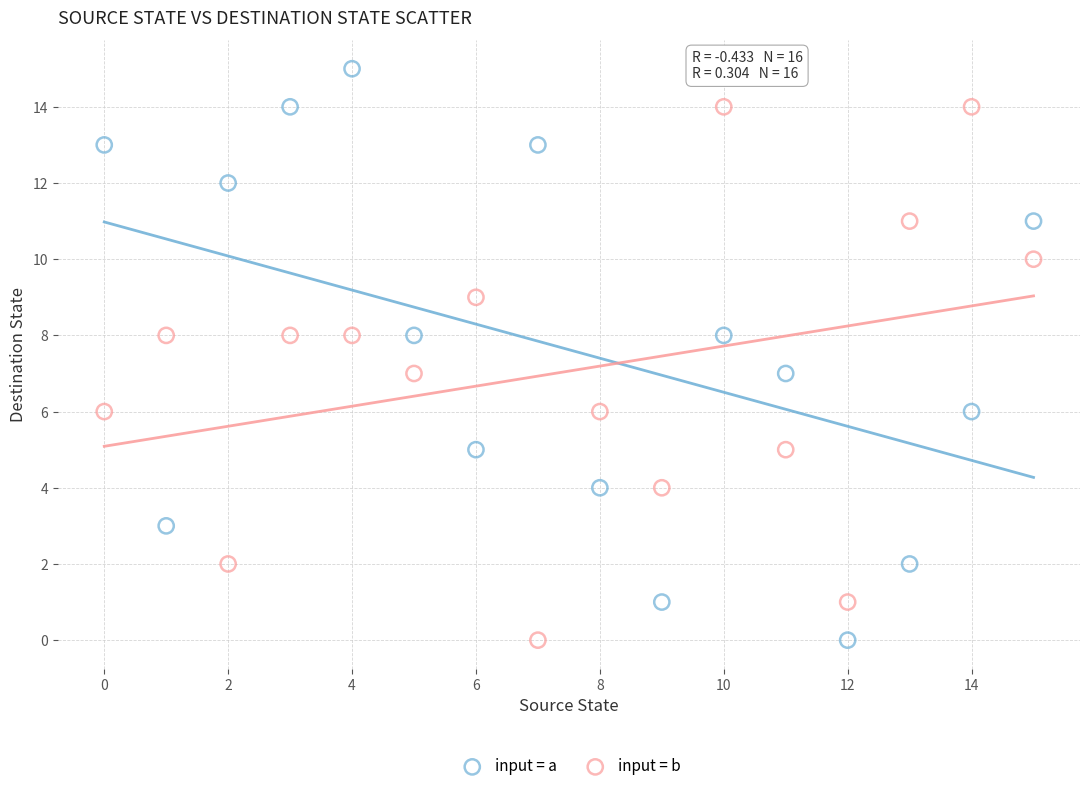

Across all data points, what is the range of Y values (max minus min)?

15